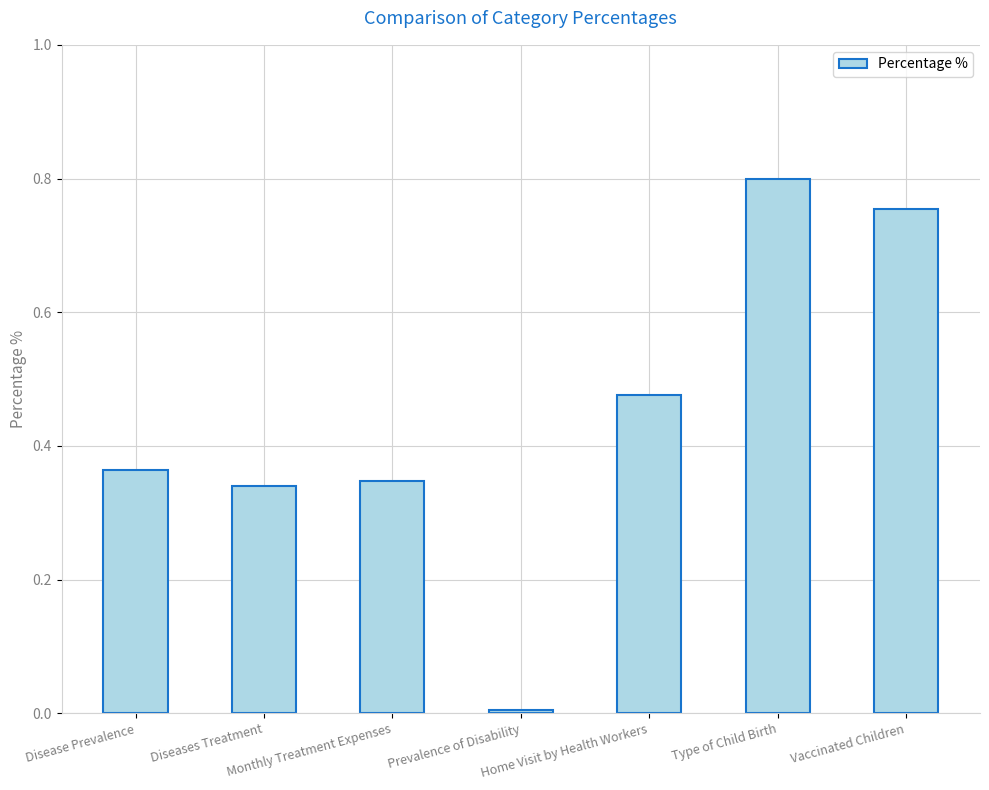

What is the sum of all values?

3.1